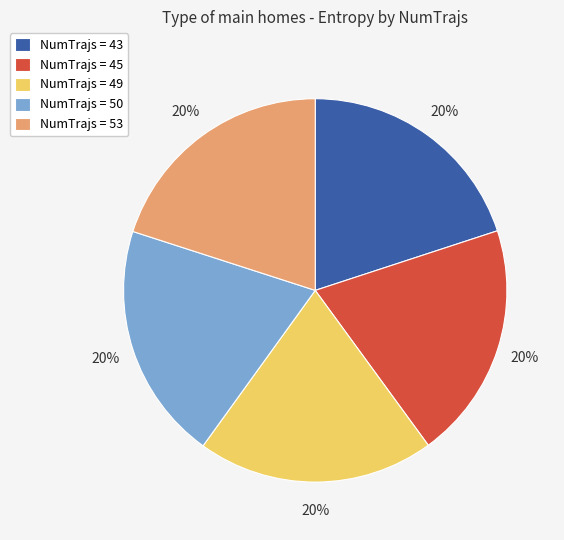

Count the number of slices in the pie.

5